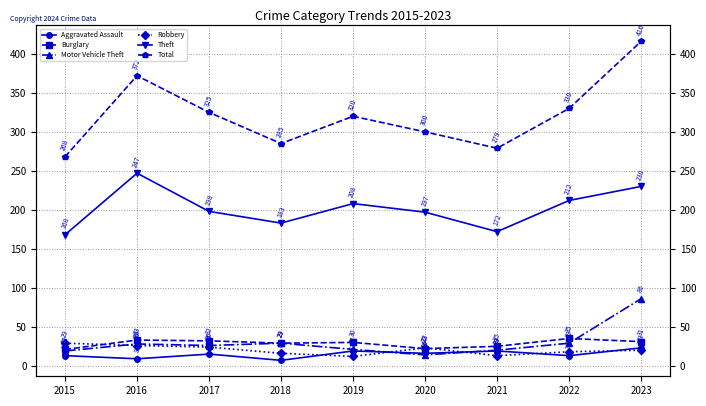

What are all the series names shown in the legend?

Aggravated Assault, Burglary, Motor Vehicle Theft, Robbery, Theft, Total